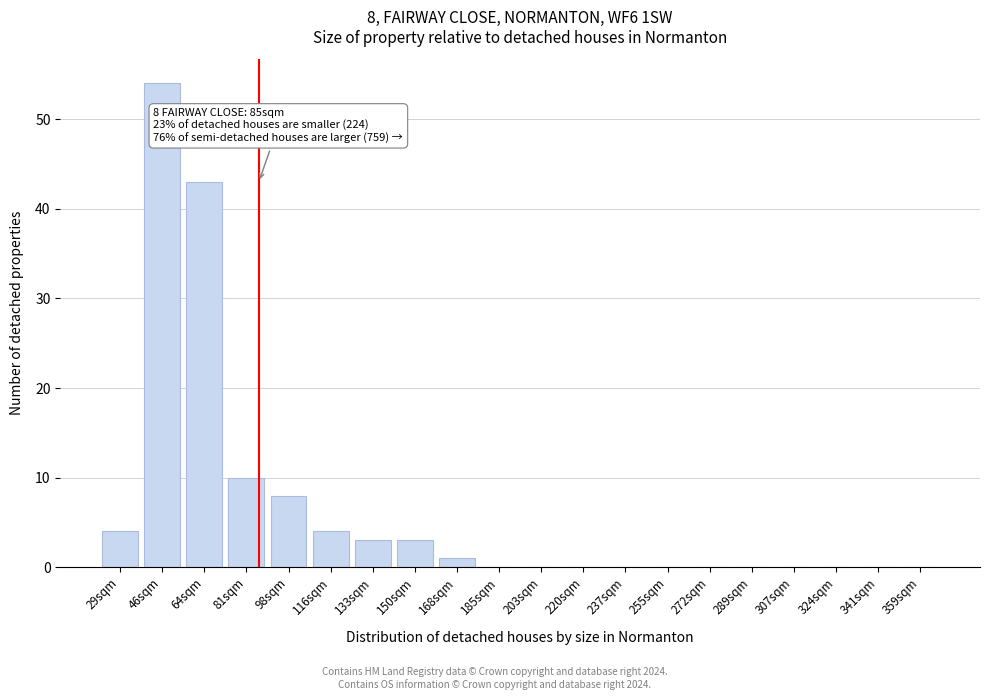

Reading left to right, what are all the values shown in this chart?

29sqm=4	46sqm=54	64sqm=43	81sqm=10	98sqm=8	116sqm=4	133sqm=3	150sqm=3	168sqm=1	185sqm=0	203sqm=0	220sqm=0	237sqm=0	255sqm=0	272sqm=0	289sqm=0	307sqm=0	324sqm=0	341sqm=0	359sqm=0